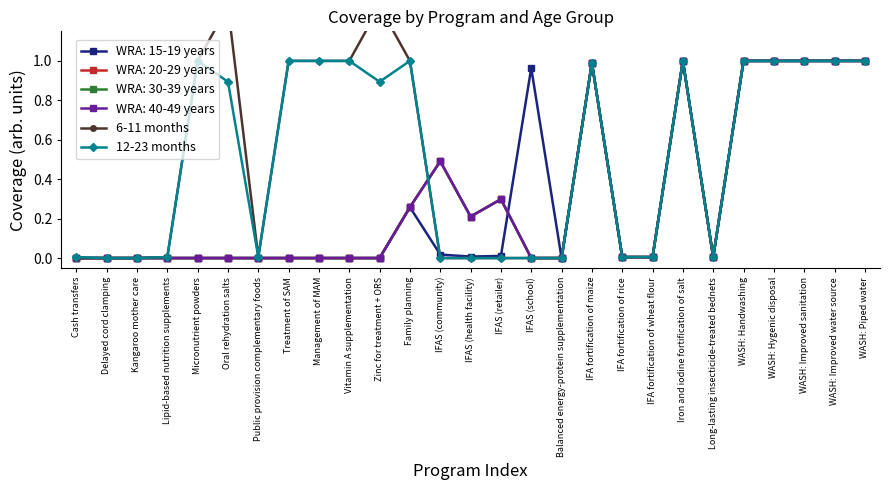

At which label is 6-11 months closest to 0?

Cash transfers